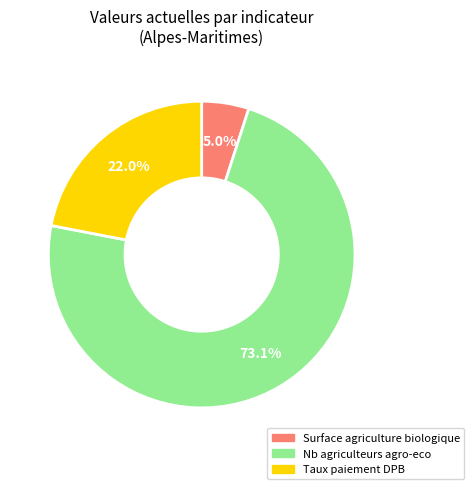

What is the majority slice?

Nb agriculteurs agro-eco